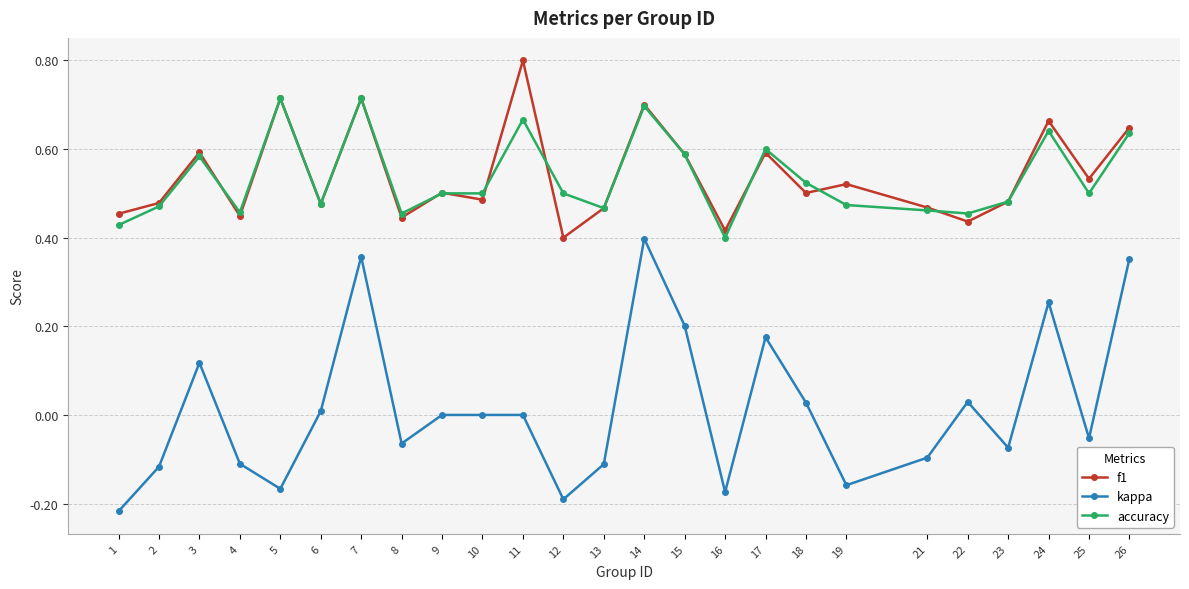

What is the total value across all series at 10?

1.0